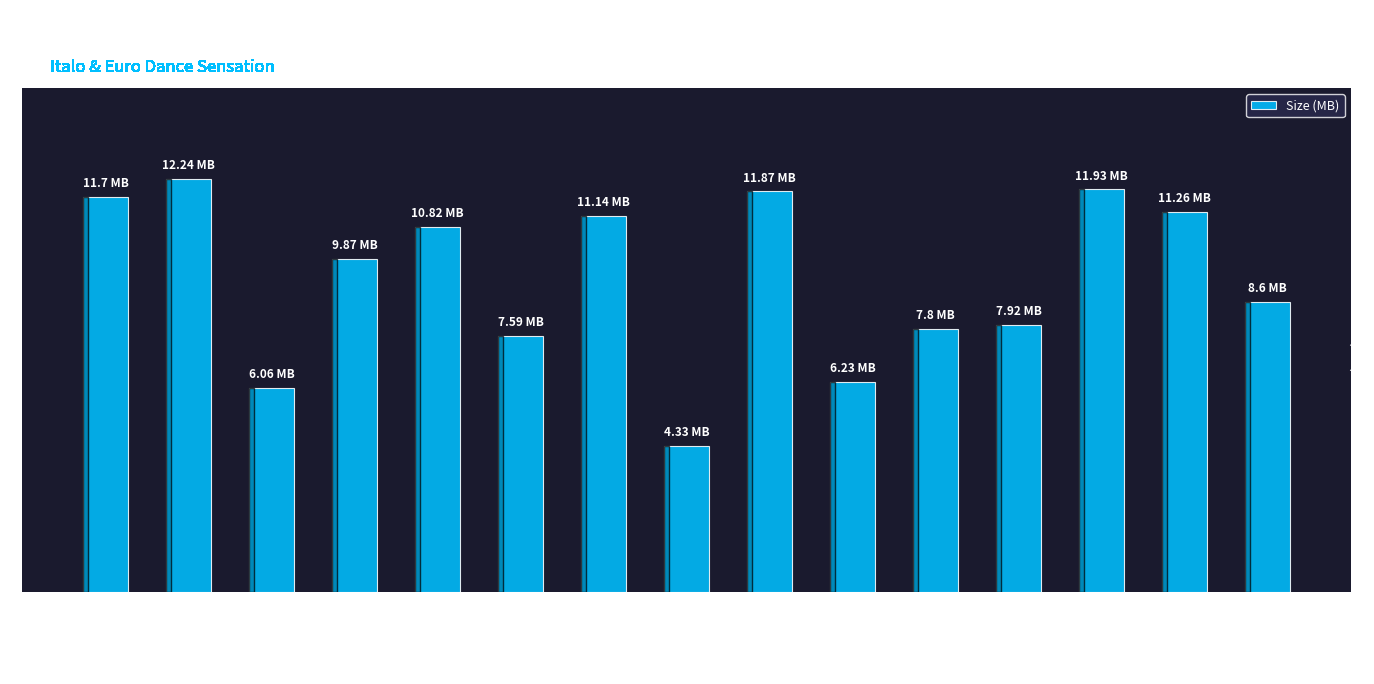

Reading left to right, list all the values displayed in this chart.

01-summer rockers=11.7	02-crazy loop=12.2	03-stefy nrg=6.1	04-alex k.=9.9	05-mira=10.8	06-infinity=7.6	07-fantasy project=11.1	08-bassrockers=4.3	09-david kane=11.9	10-dr. bombay=6.2	11-infernal=7.8	12-fabrizio & marco=7.9	13-superflash=11.9	14-overdrive division=11.3	15-lmc vs.marvin=8.6